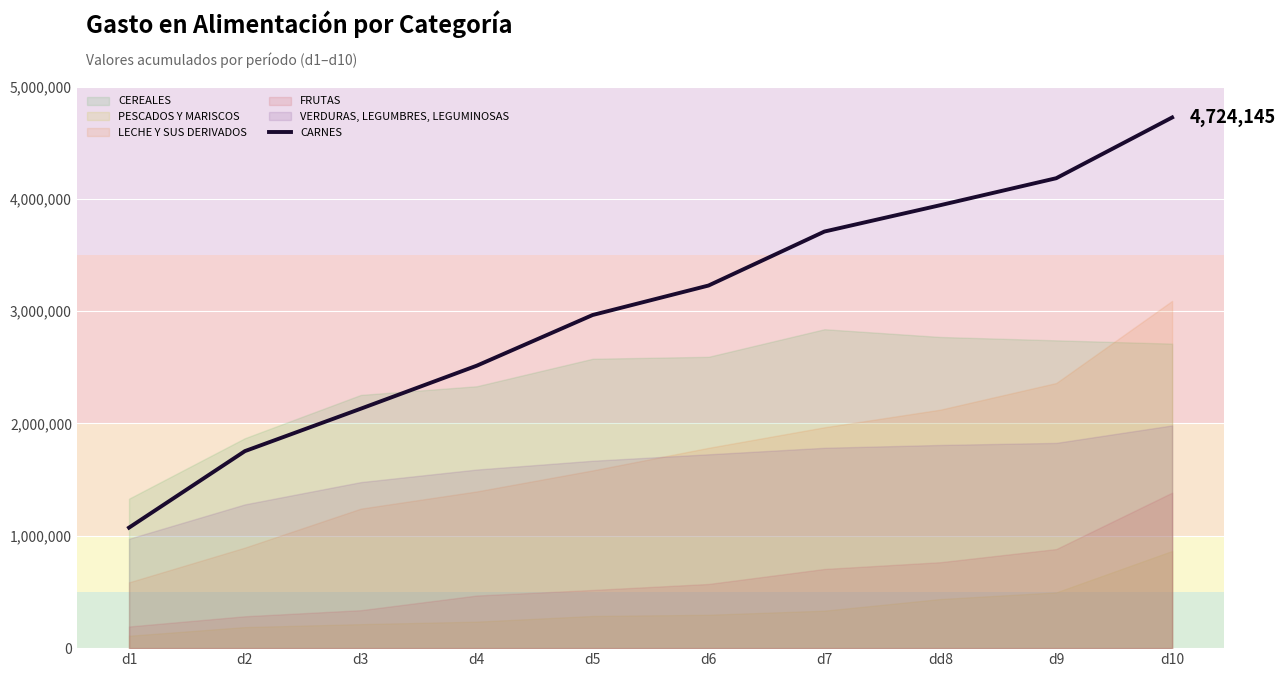

Reading left to right, transcribe all the data shown in this chart.

1072718	1754012	2131706	2514365	2965671	3228132	3708675	3943535	4183472	4724145